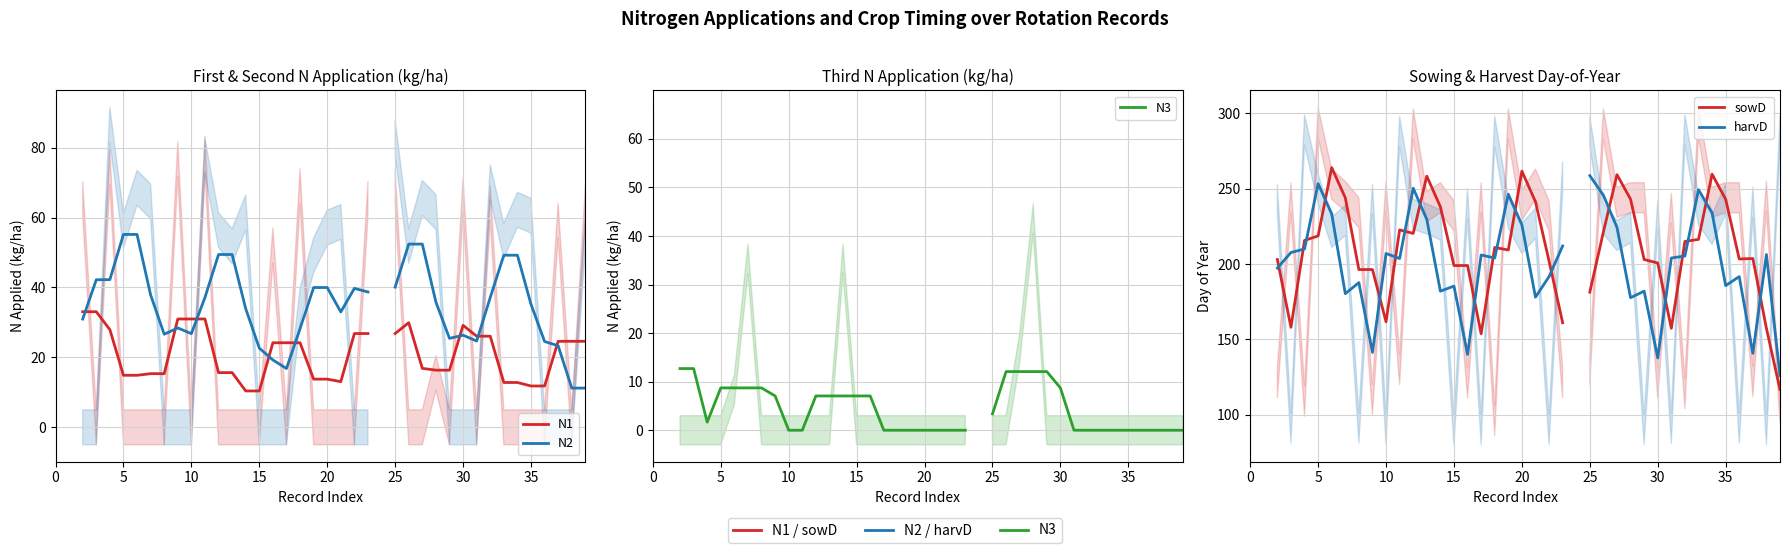

How many lines are shown in the chart?

5